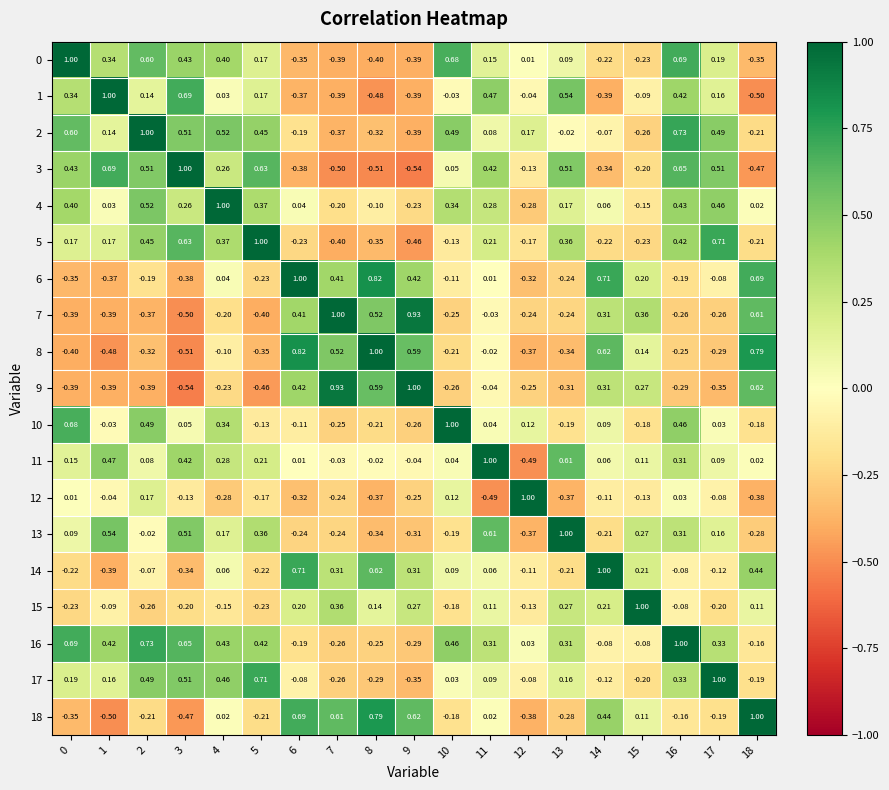

Is the value of 18 at 0 greater than the value of 1 at 18?

Yes